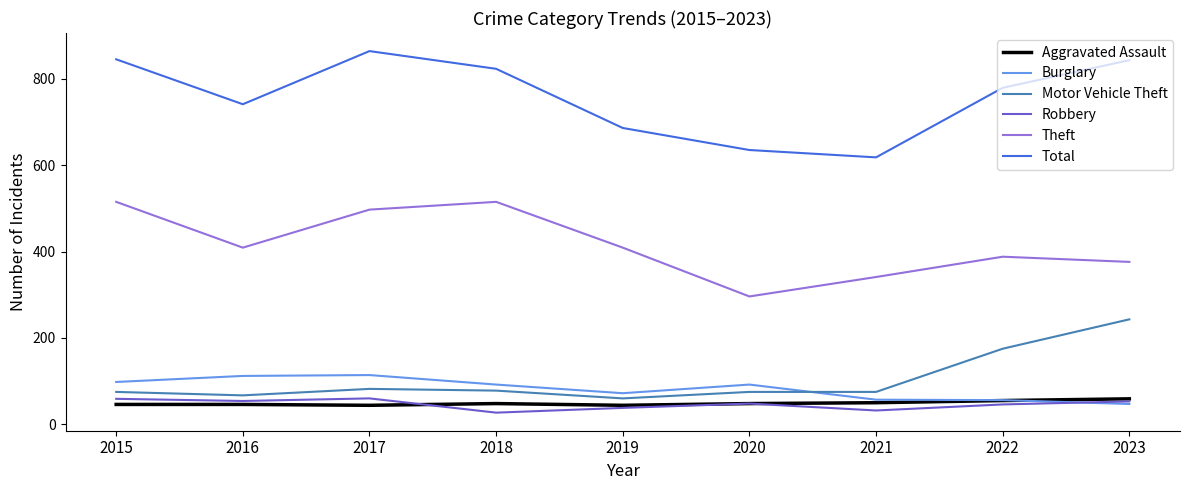

Is it true that Motor Vehicle Theft equals 243 at 2023?

True